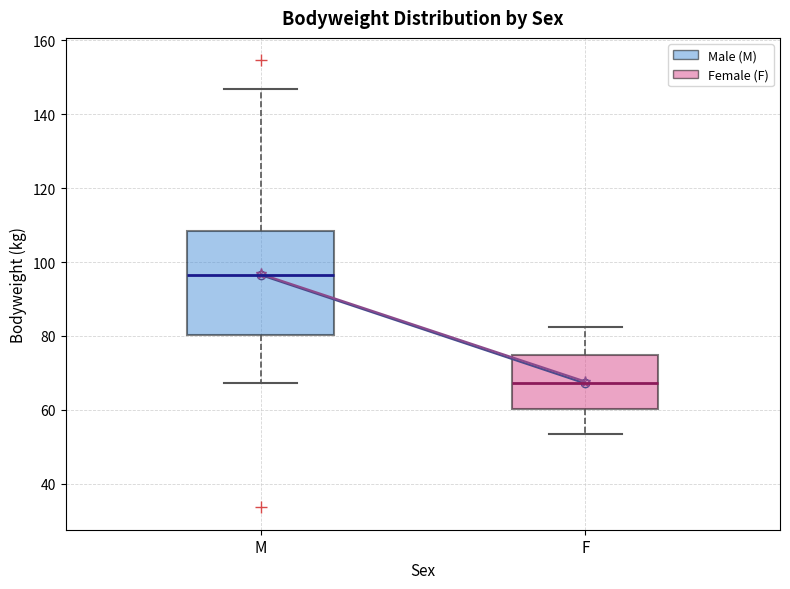

Reading left to right, read every box against the y-axis: the position of its median line, the range the box covers, and the ends of its whiskers. The values are not printed on the chart, so give them approximately, as read against the axis.

M: median 96, box 80 to 108, whiskers 68 to 146
F: median 68, box 60 to 74, whiskers 54 to 82